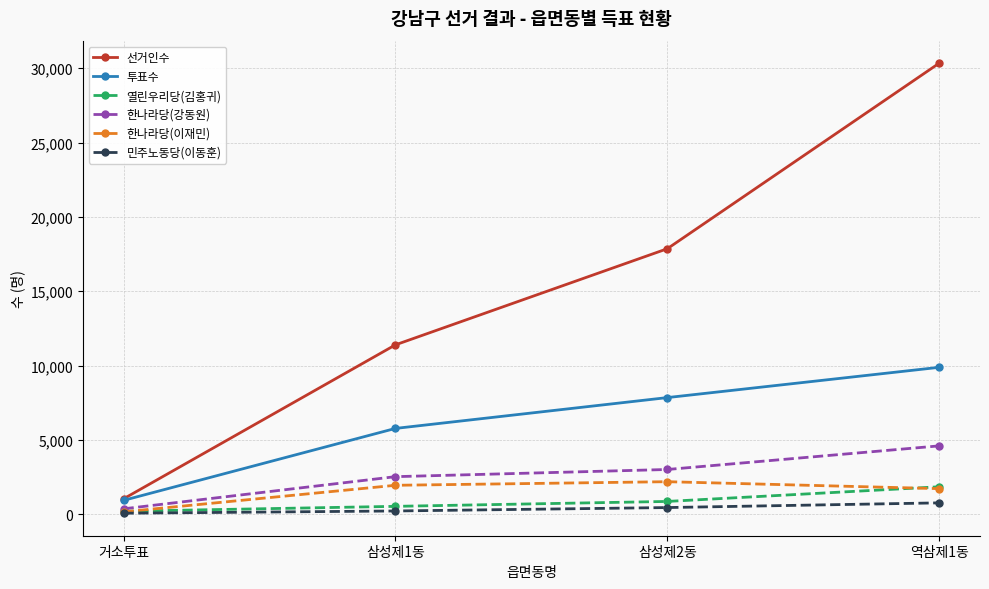

What is the greatest value displayed?

30335